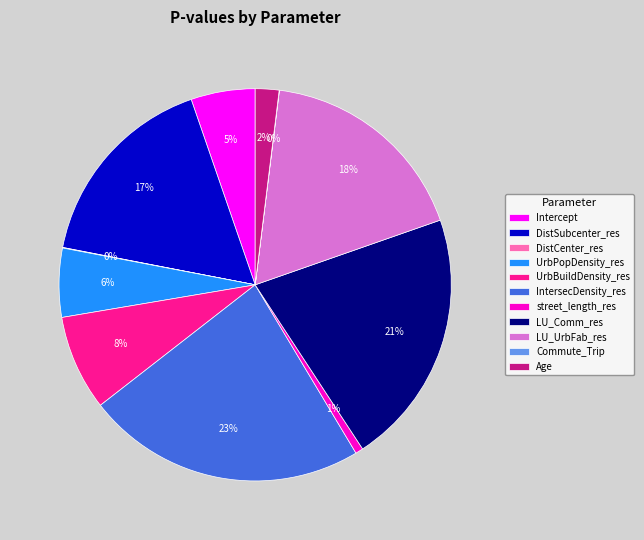

What percentage is the DistSubcenter_res slice, to the nearest percent?

17%